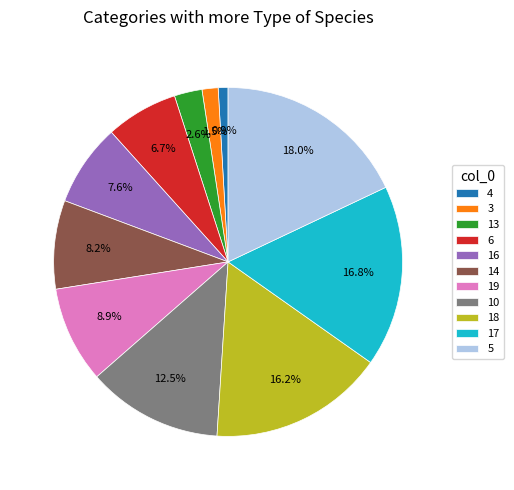

What is the ratio of the value at 16 to the value at 3?

5.1